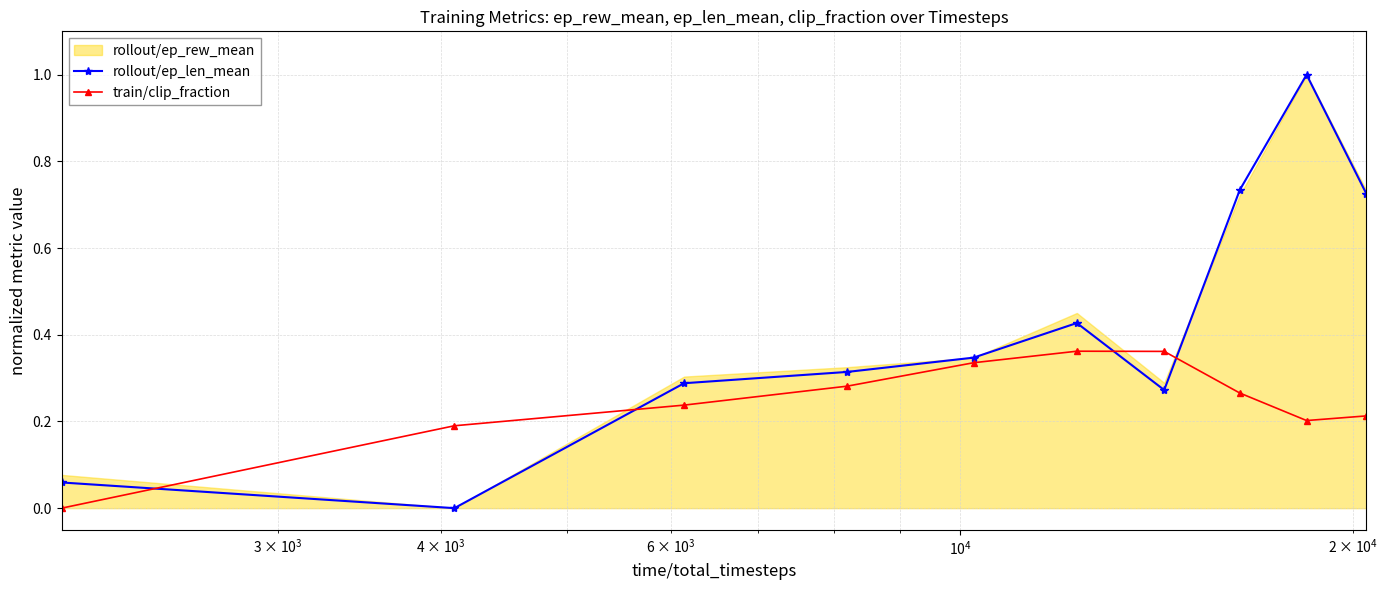

In train/clip_fraction, how many points are higher than both neighbors (excluding endpoints)?

1